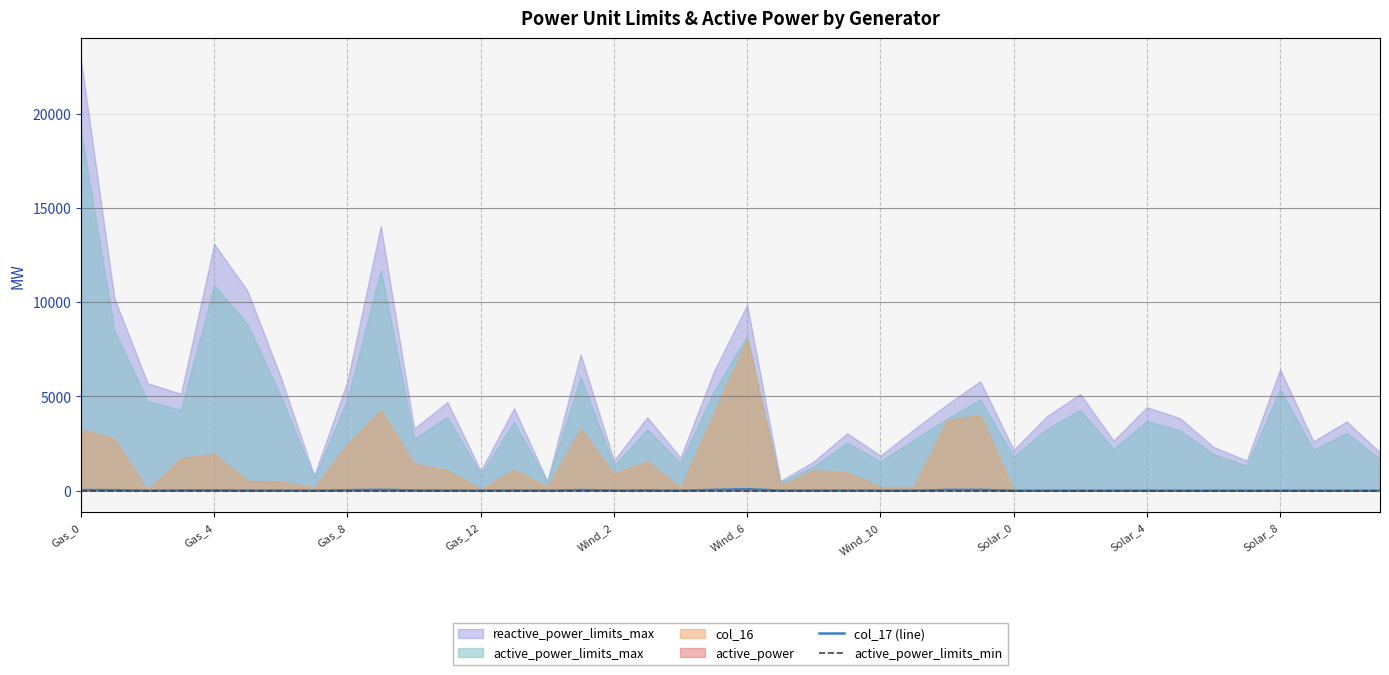

What is the sum of all col_17 (line) values?

500.5